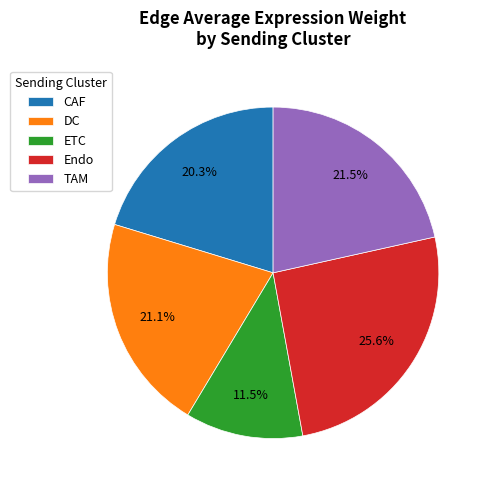

Does any single category account for the majority?

No